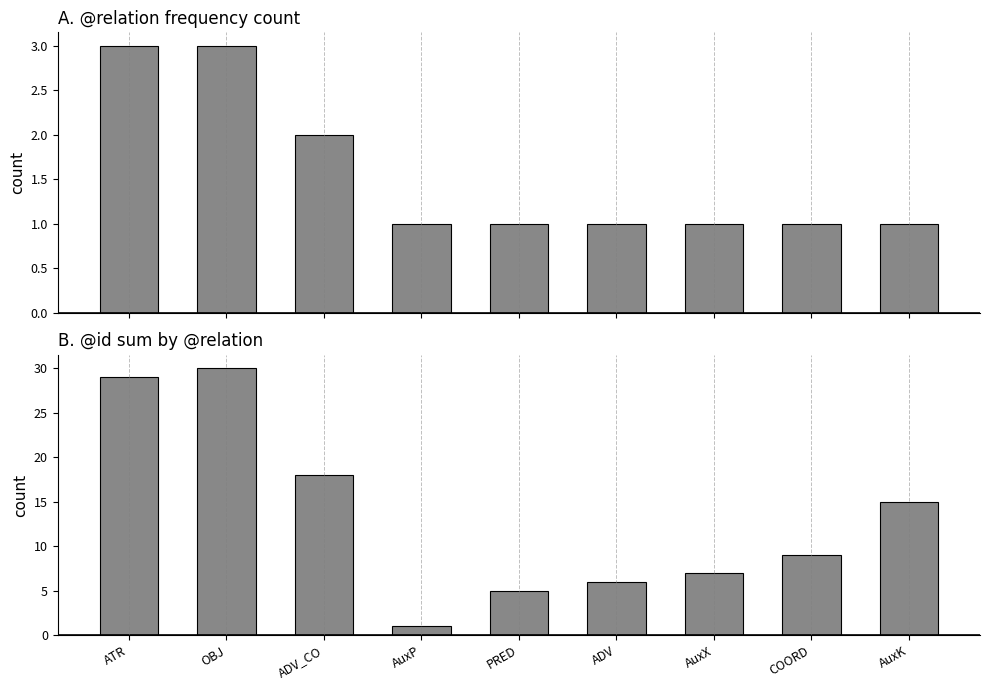

What is the maximum value shown in the chart?

30